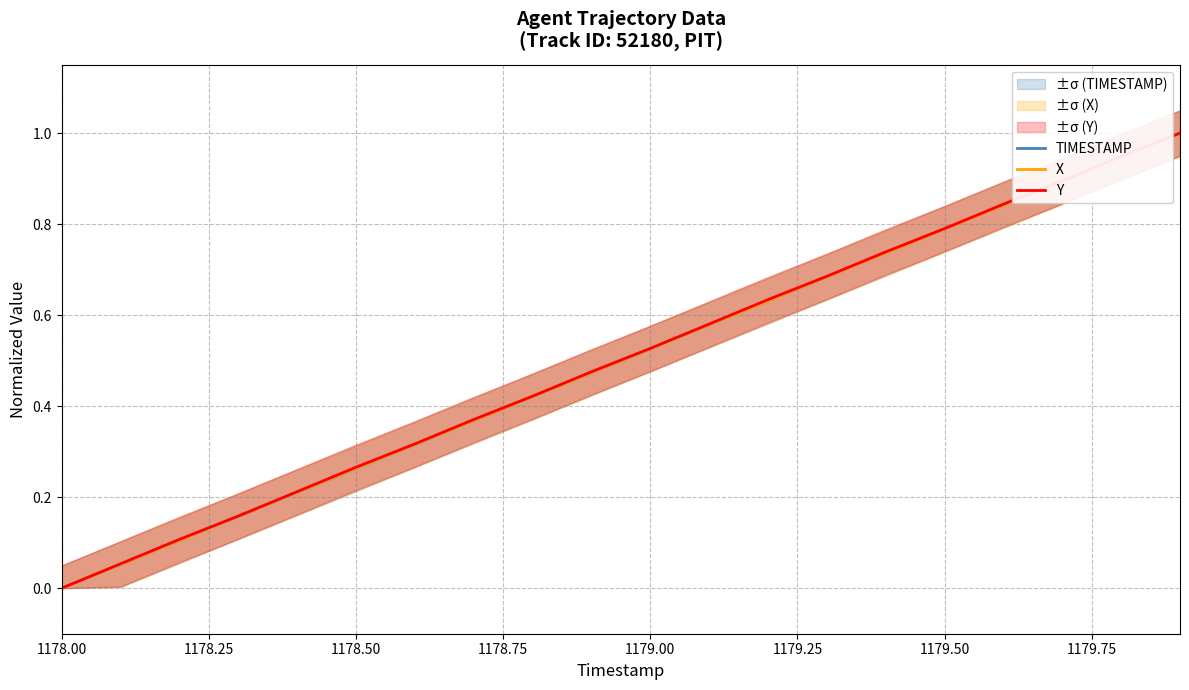

Reading left to right, extract all data points from this chart.

TIMESTAMP: 0.0	0.1	0.1	0.2	0.2	0.3	0.3	0.4	0.4	0.5	0.5	0.6	0.6	0.7	0.7	0.8	0.8	0.9	0.9	1.0
X: 0.0	0.1	0.1	0.2	0.2	0.3	0.3	0.4	0.4	0.5	0.5	0.6	0.6	0.7	0.7	0.8	0.8	0.9	0.9	1.0
Y: 0.0	0.1	0.1	0.2	0.2	0.3	0.3	0.4	0.4	0.5	0.5	0.6	0.6	0.7	0.7	0.8	0.8	0.9	0.9	1.0